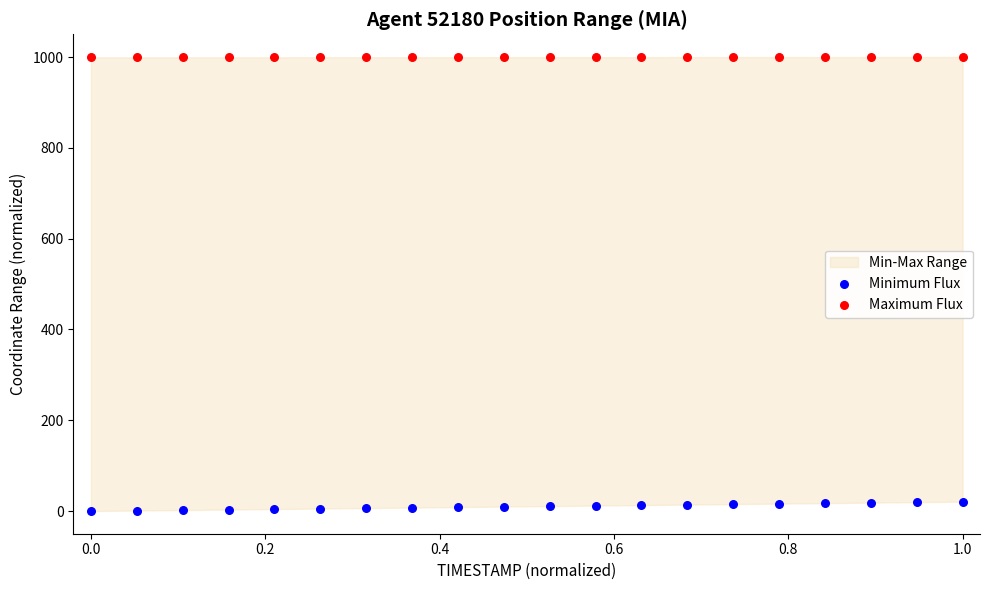

Which series contains the highest Y value?

Maximum Flux